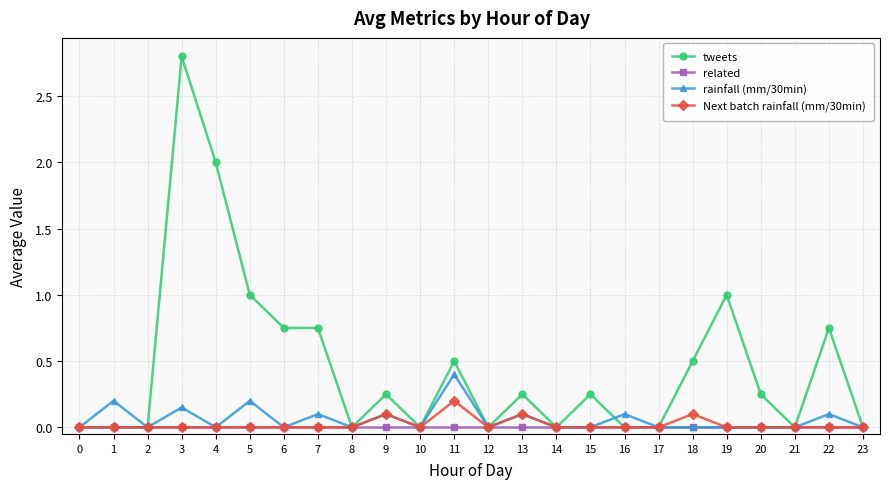

At which category is the sum across all series the highest?

3